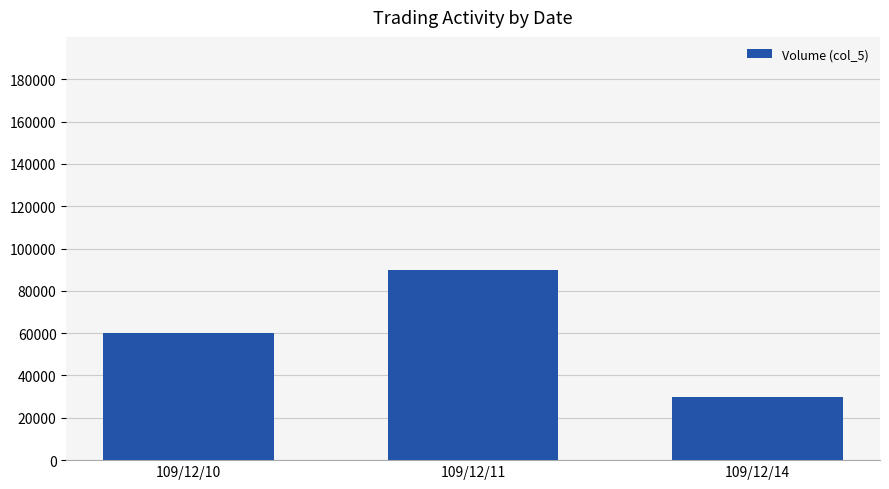

True or false: the data shows 84008 at 109/12/10.

False